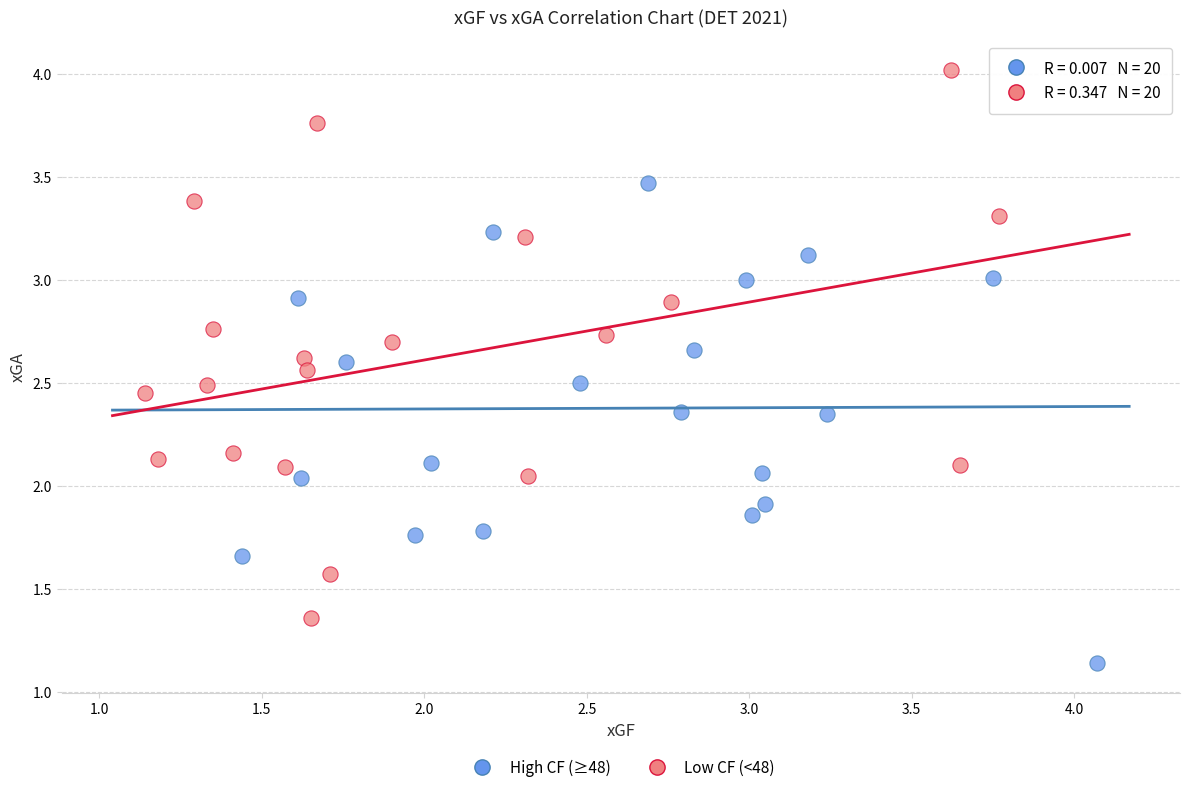

Which series has the widest spread of Y values?

Low CF (<48)